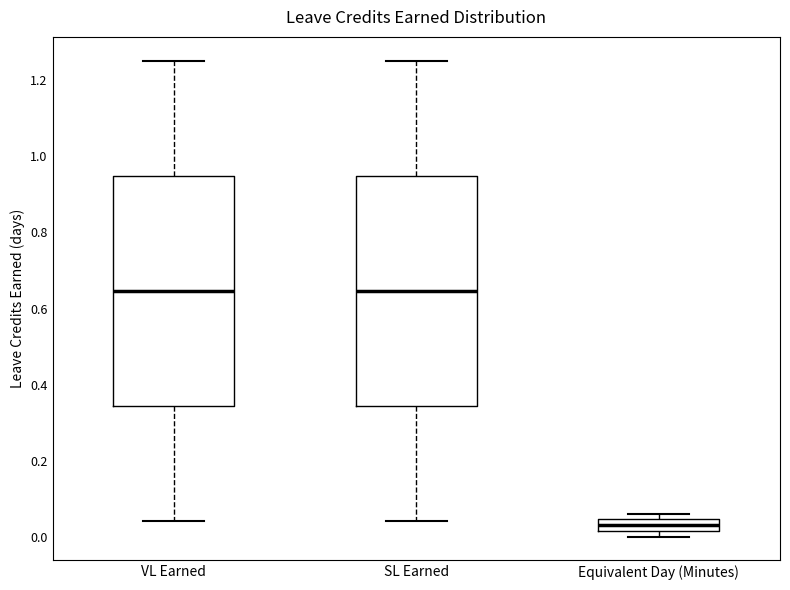

Where is the upper edge of the box for VL Earned on the y-axis? The values are not printed on the chart, so give them approximately, as read against the axis.

0.94